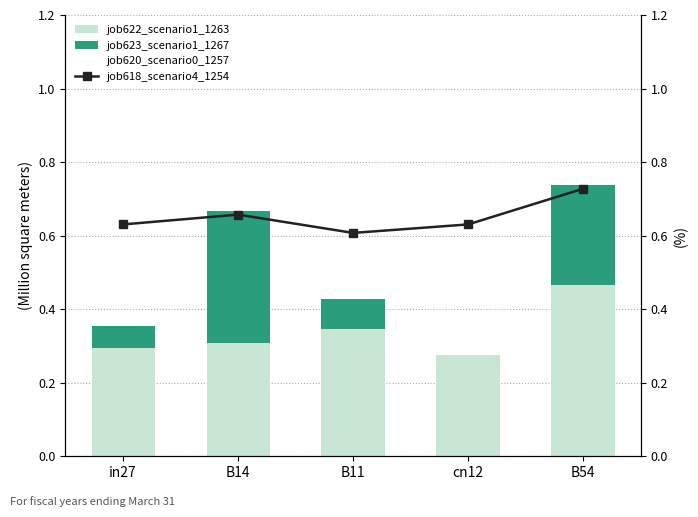

At which category is the sum across all series the highest?

B54